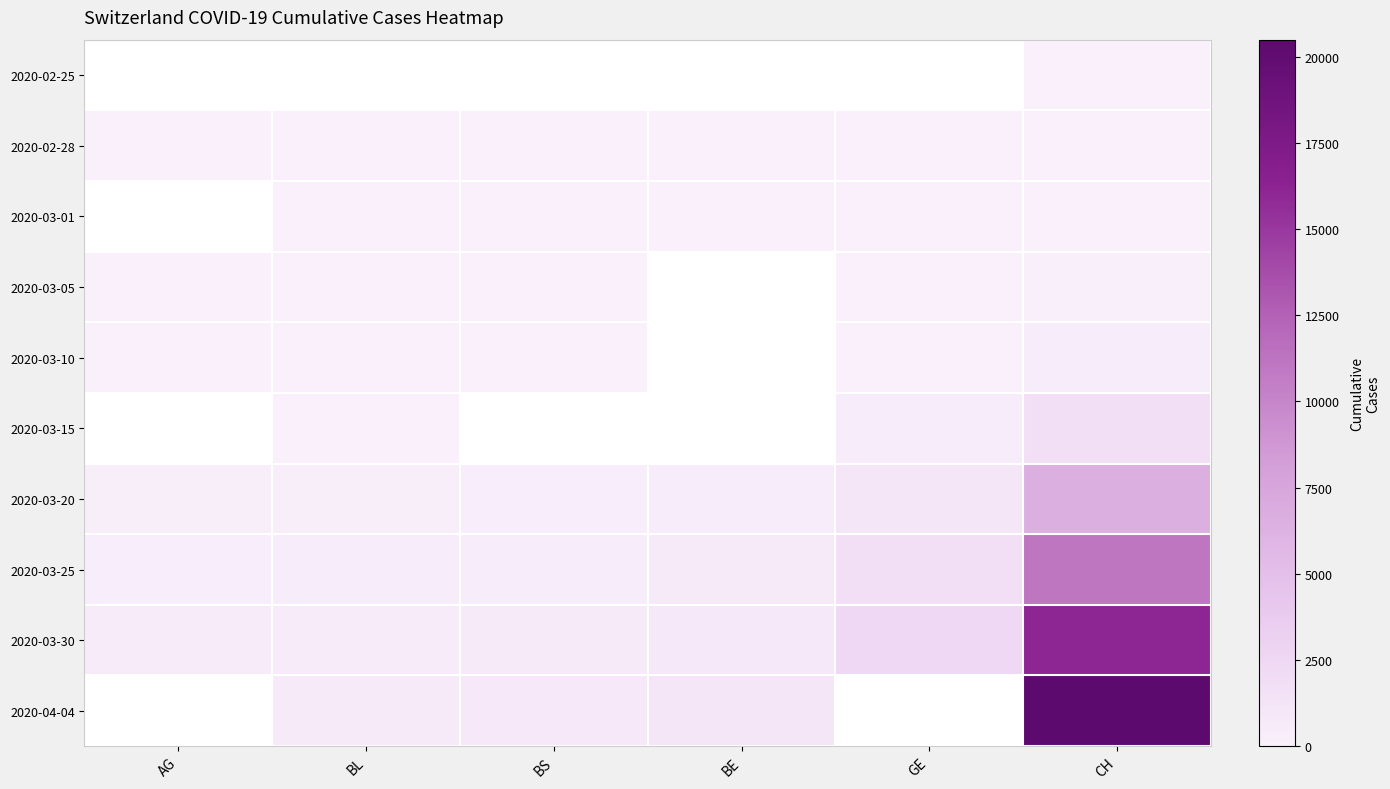

List the series in order of their peak value, highest first.

2020-03-30, 2020-04-04, 2020-03-25, 2020-03-10, 2020-03-15, 2020-03-20, 2020-02-25, 2020-02-28, 2020-03-01, 2020-03-05